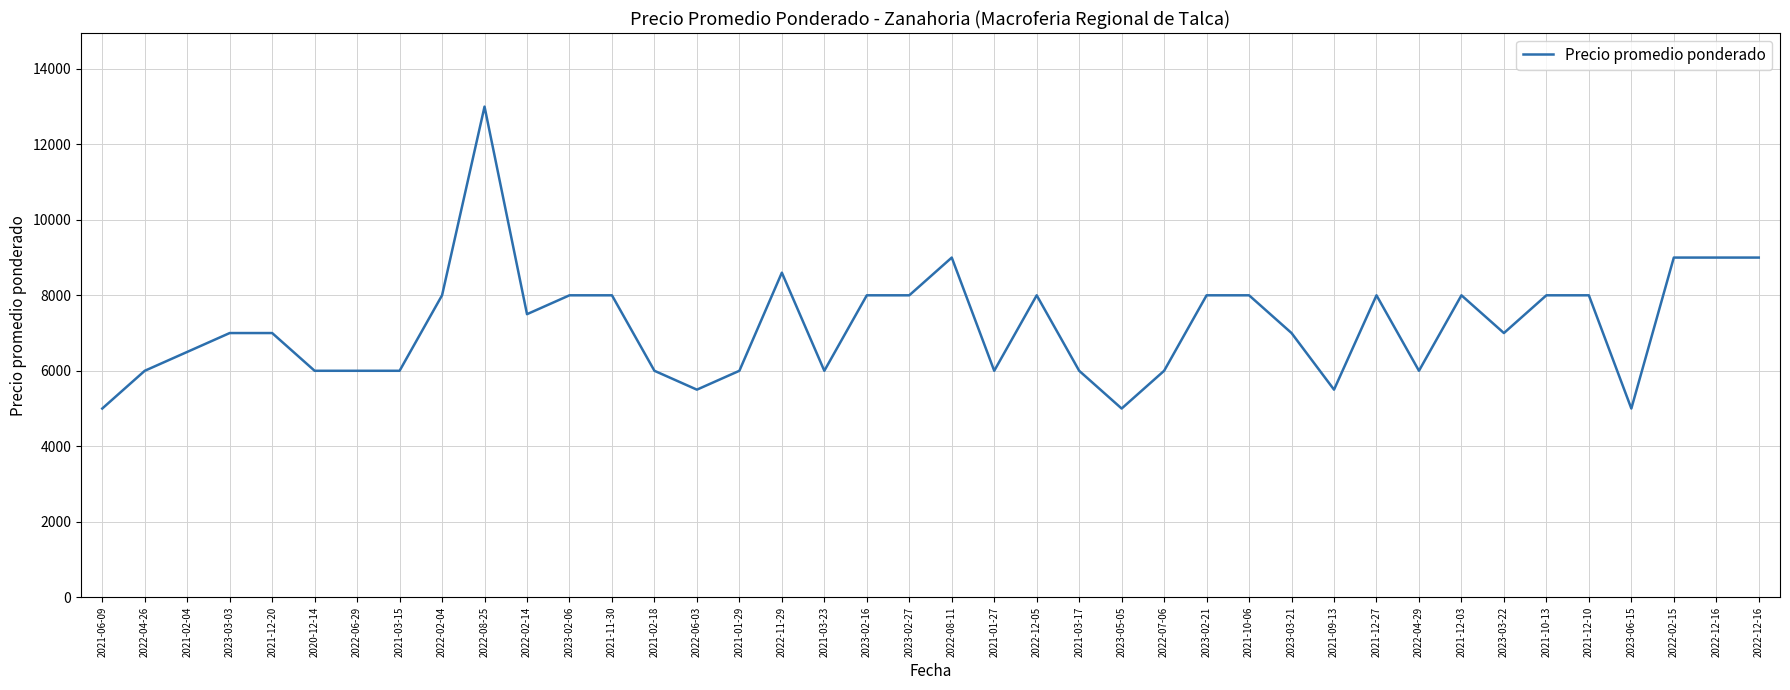

Count the number of data series in this chart.

1